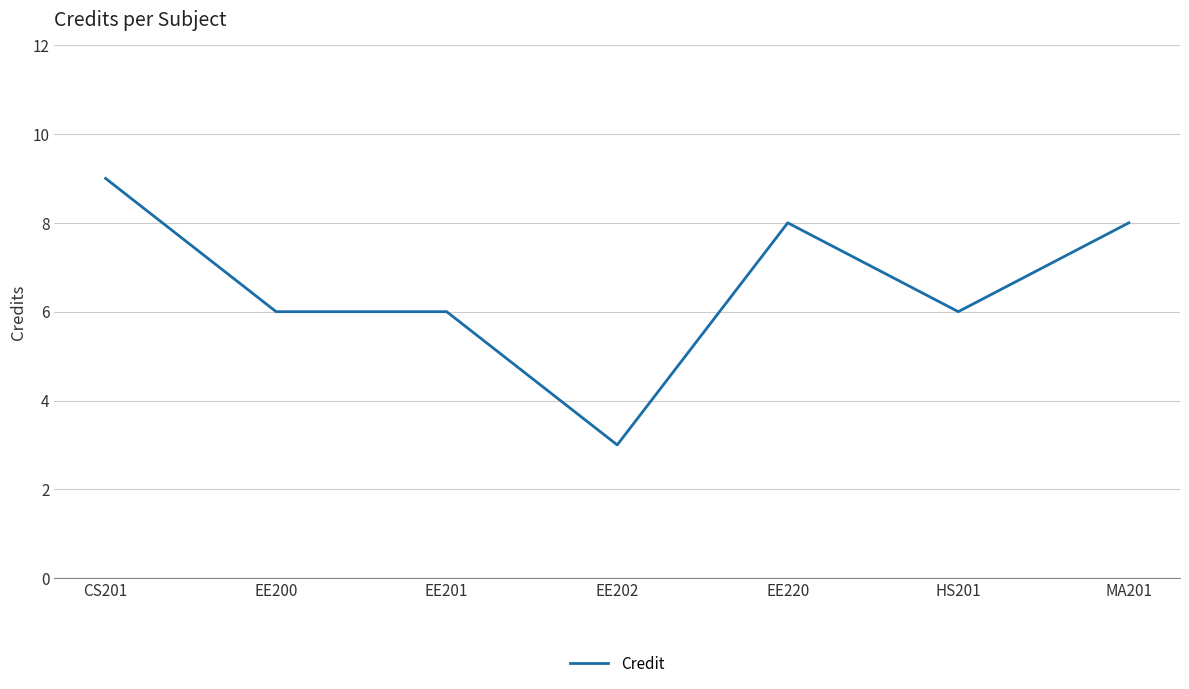

The chart shows a value of 1 at EE202. True or false?

False